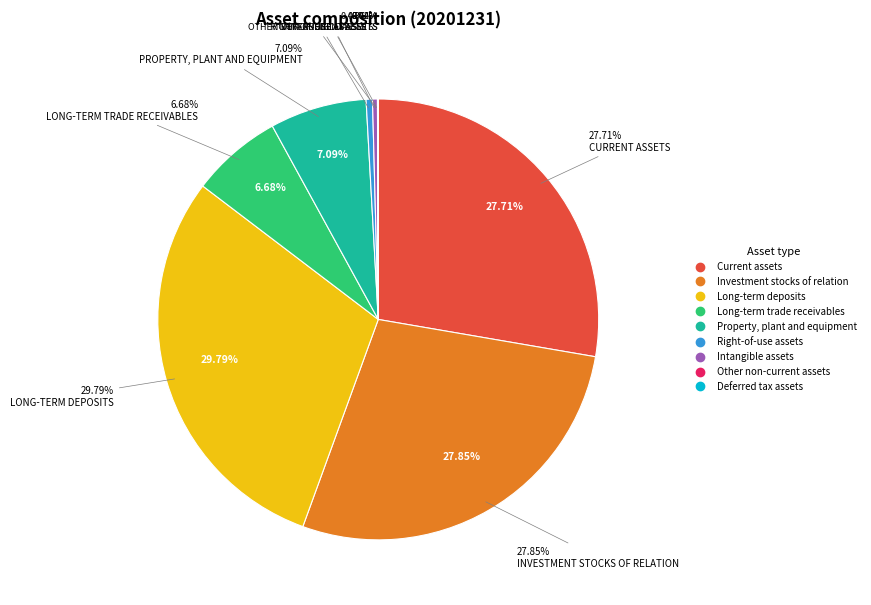

To the nearest percent, what is the difference between the largest and smallest slice percentages?

30%